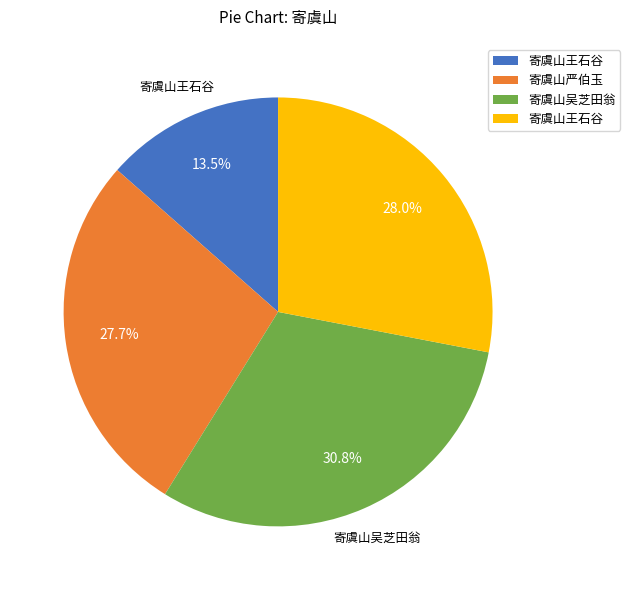

Is there a majority slice in this chart?

No